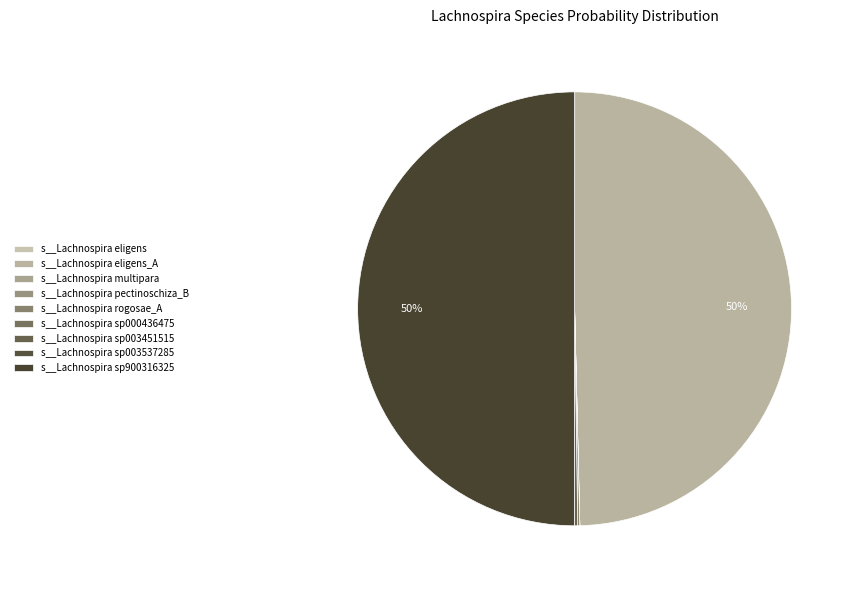

What is the smallest slice in the pie chart?

s__Lachnospira sp000436475